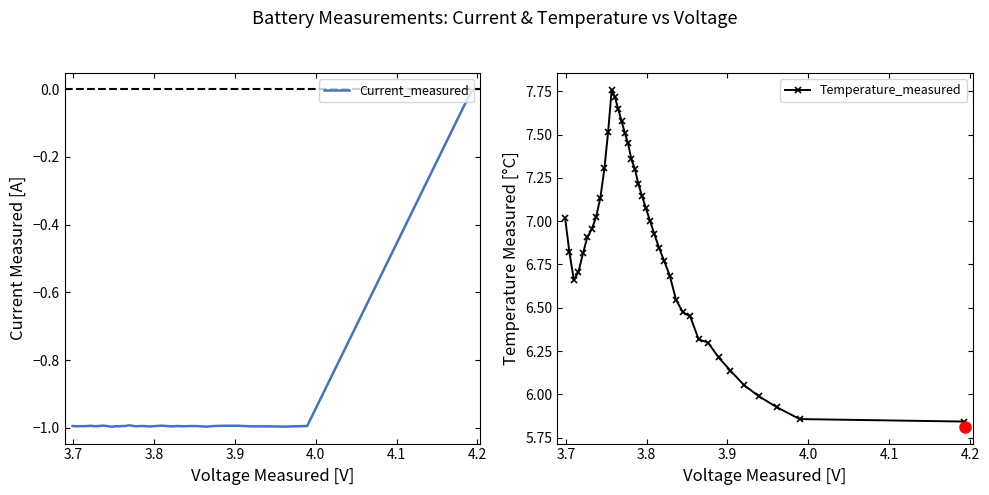

What is the value of the Temperature_measured point at the 11th from the left?

7.5